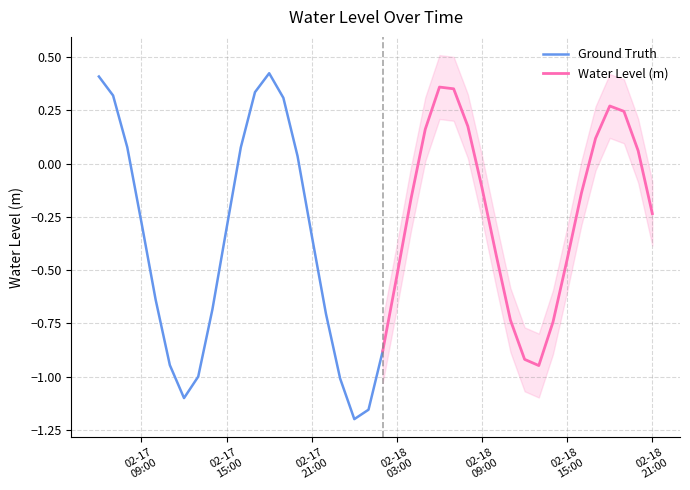

How many values are below 0?

24